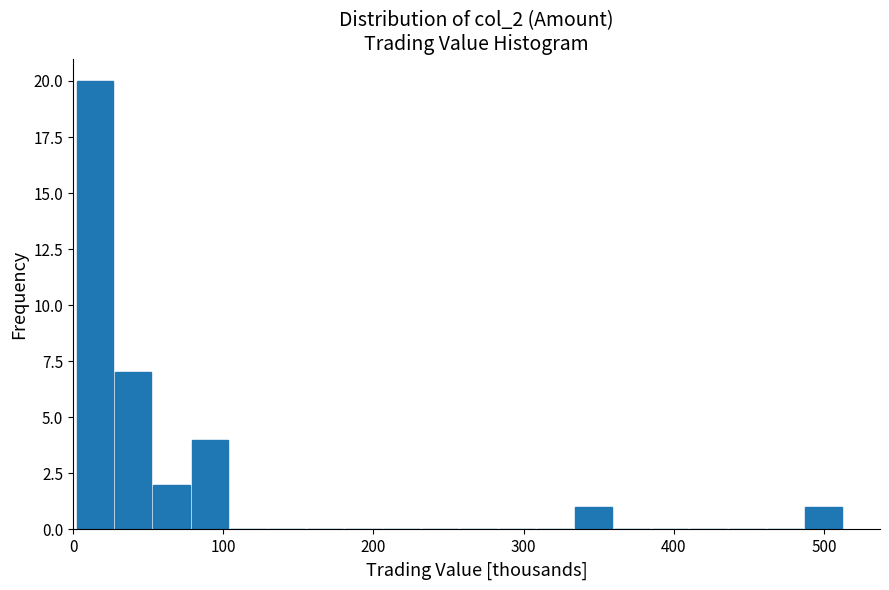

Read against the x-axis, roughly where is the centre of the tallest bar?

10